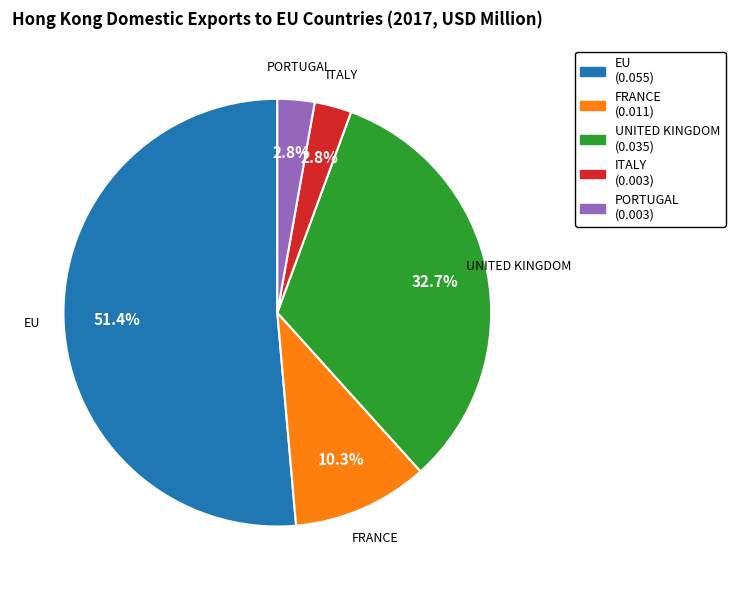

To the nearest percent, what is the combined percentage of EU and UNITED KINGDOM?

84%